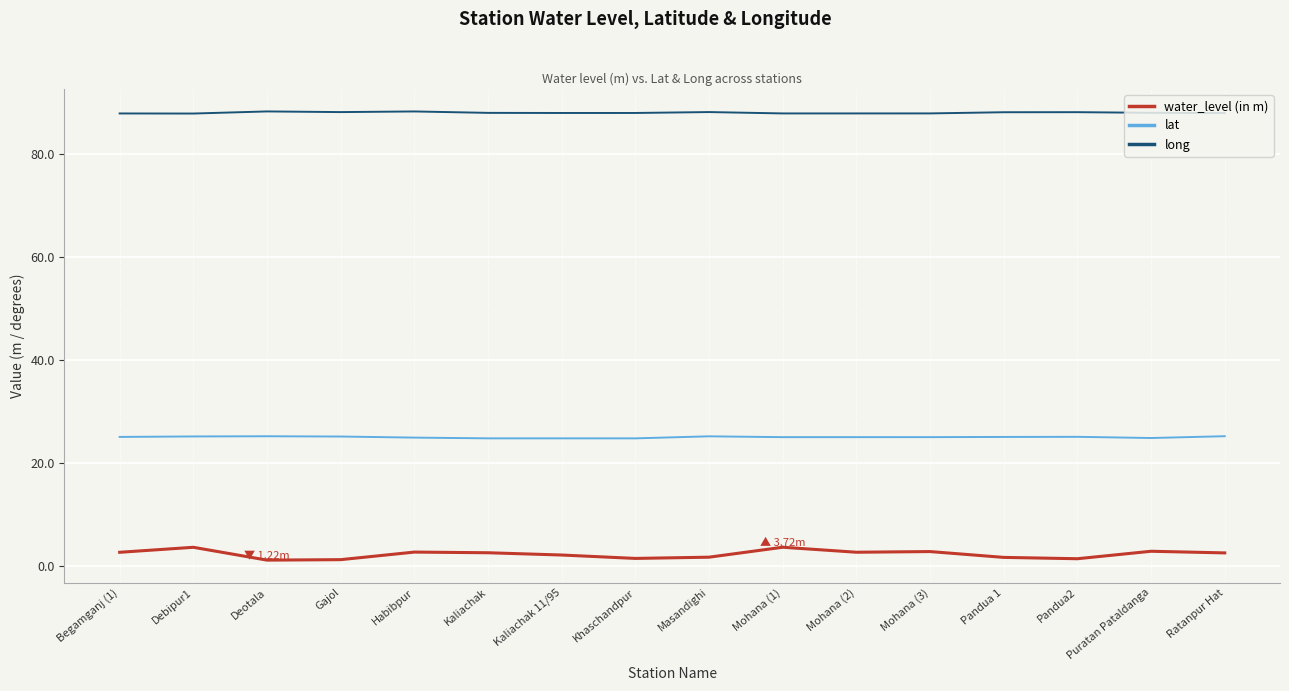

At Kaliachak, list the series in order from smallest to largest.

water_level (in m), lat, long